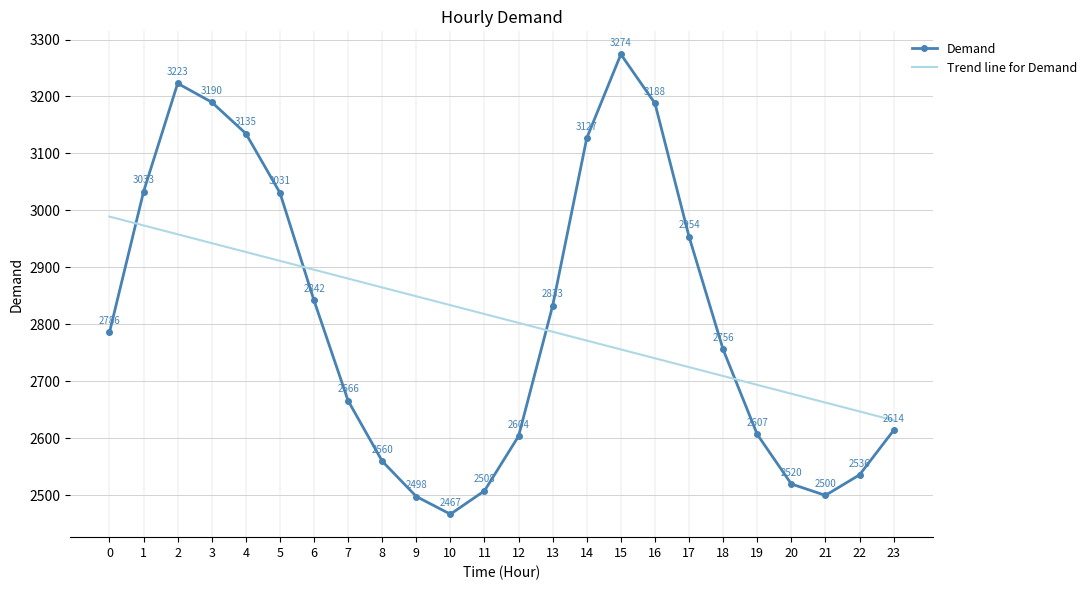

Count the number of data series in this chart.

2